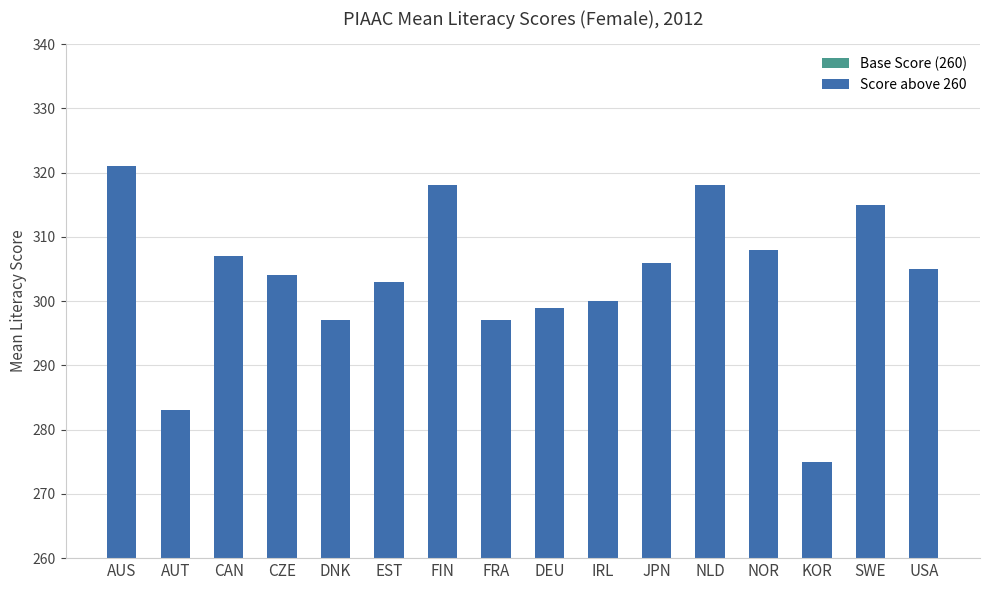

What is the difference between the maximum and minimum values in the Score above 260 series?

46